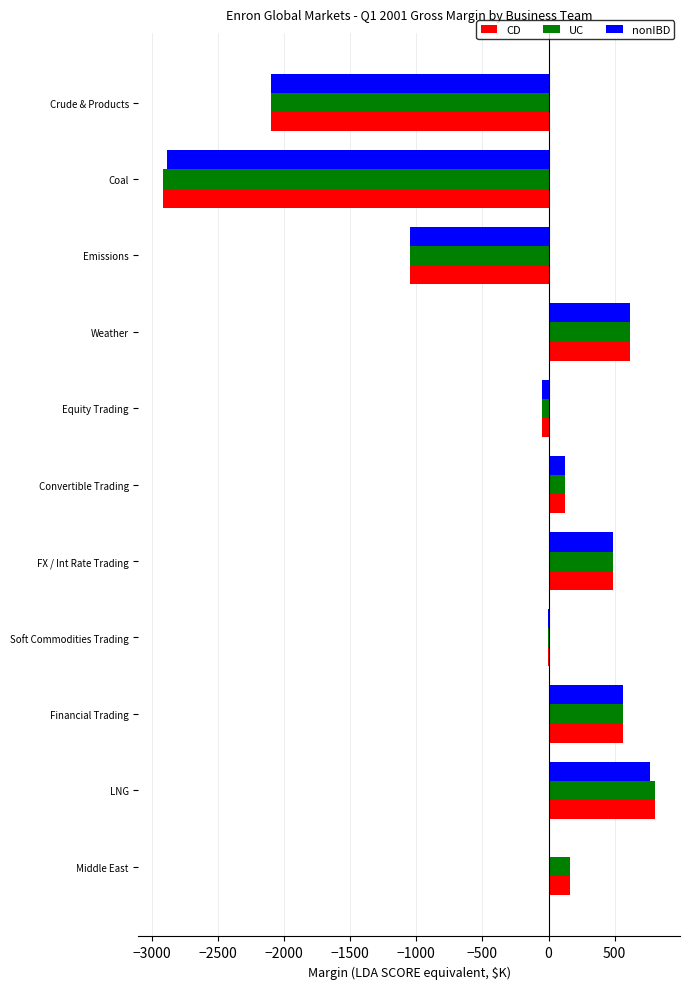

The UC series shows 165.0 at Middle East. True or false?

True